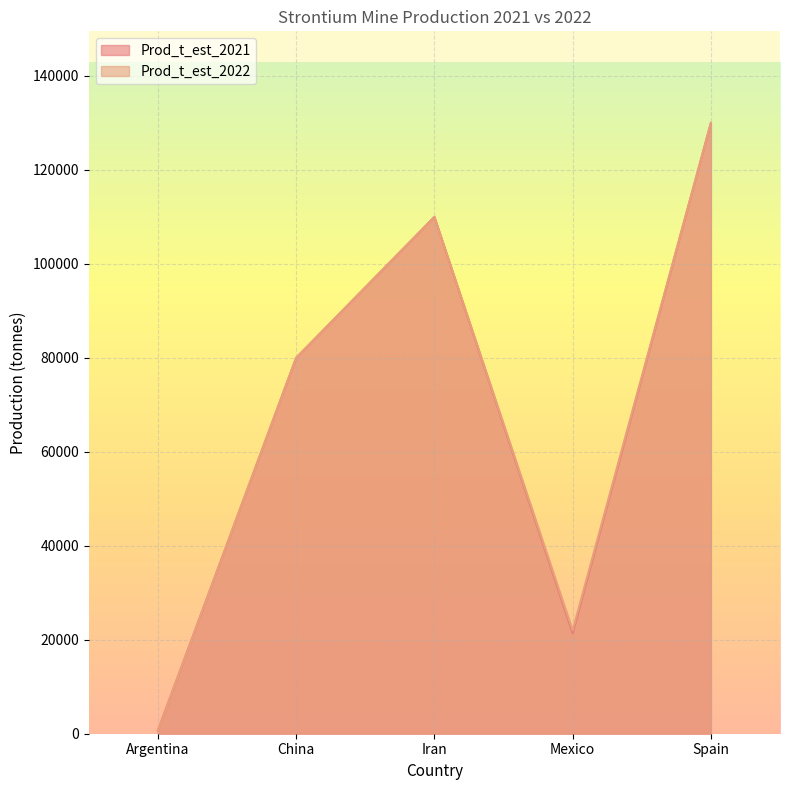

What is the minimum value for Prod_t_est_2021?

700